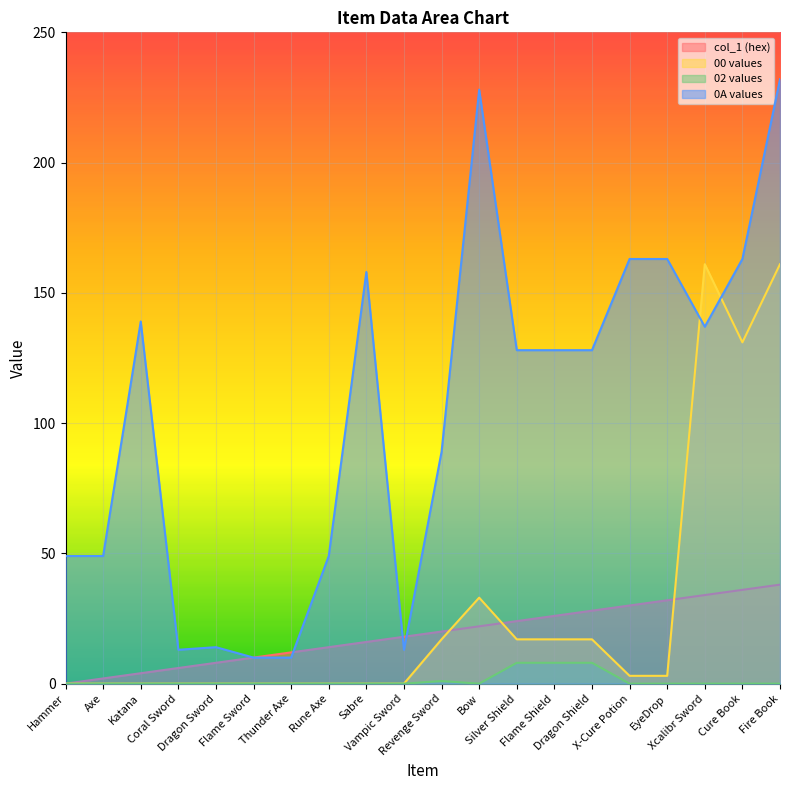

The col_1 (hex) series shows 23 at Xcalibr Sword. True or false?

False